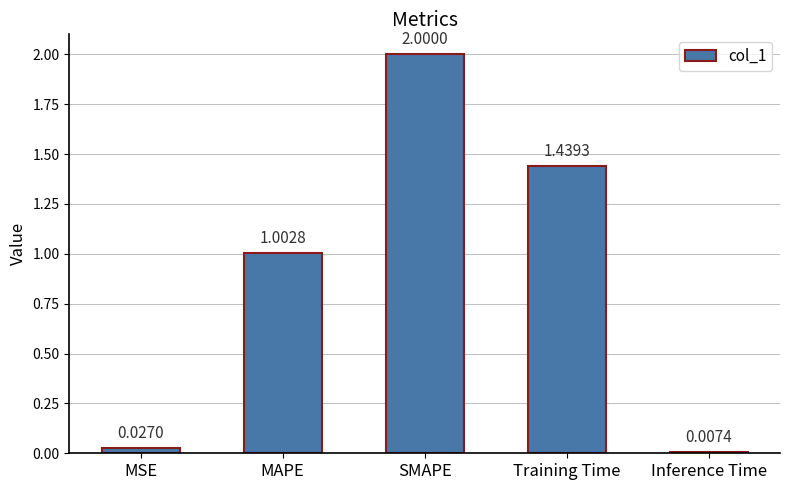

At which label does the data first exceed 1?

MAPE